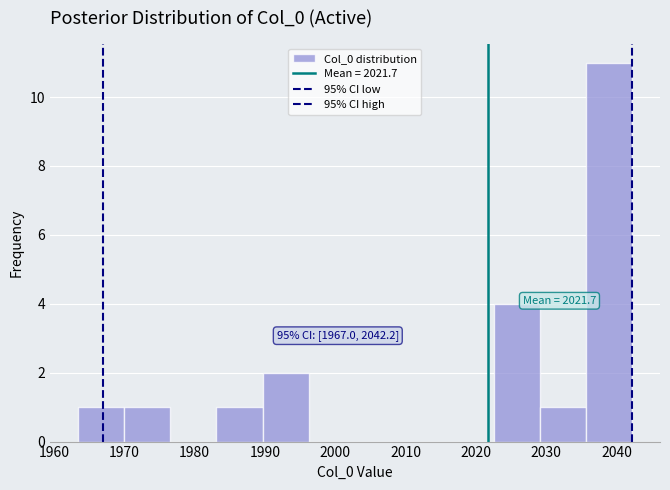

Over which range of the x-axis is the bar tallest?

2036 to 2042